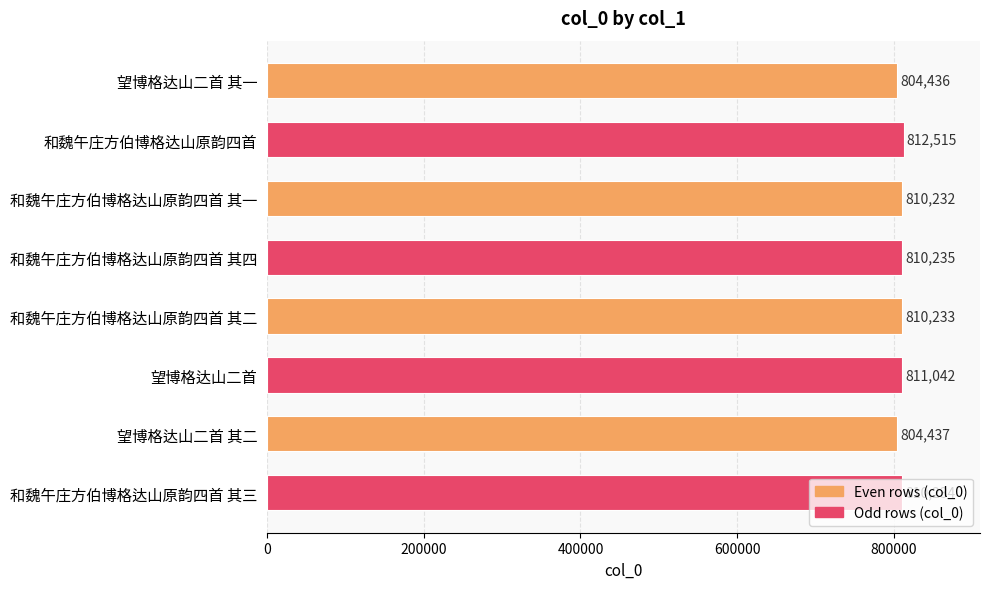

What value does the data have at 和魏午庄方伯博格达山原韵四首 其一?

810232